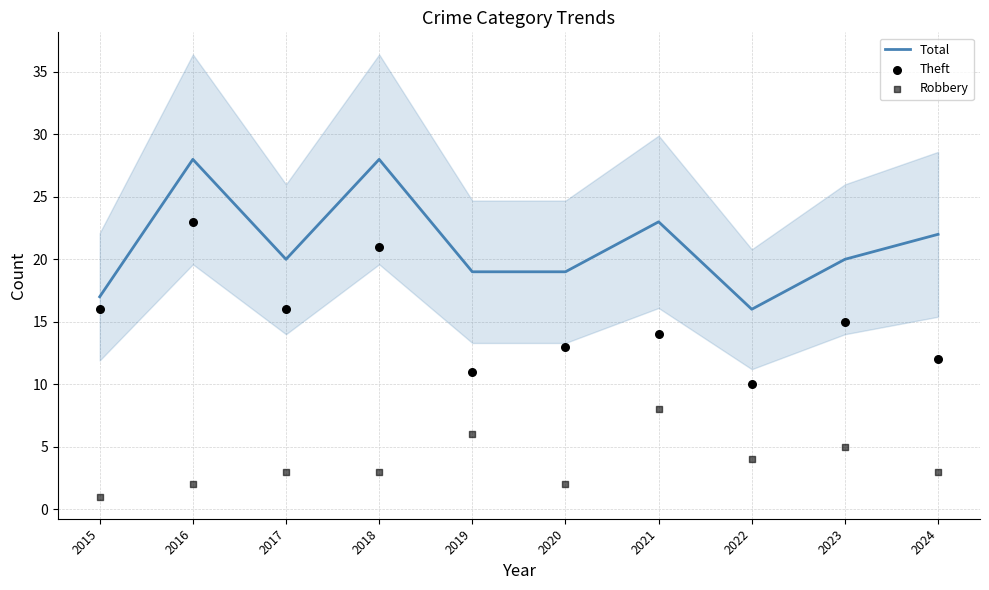

What are all the series names shown in the legend?

Total, Theft, Robbery